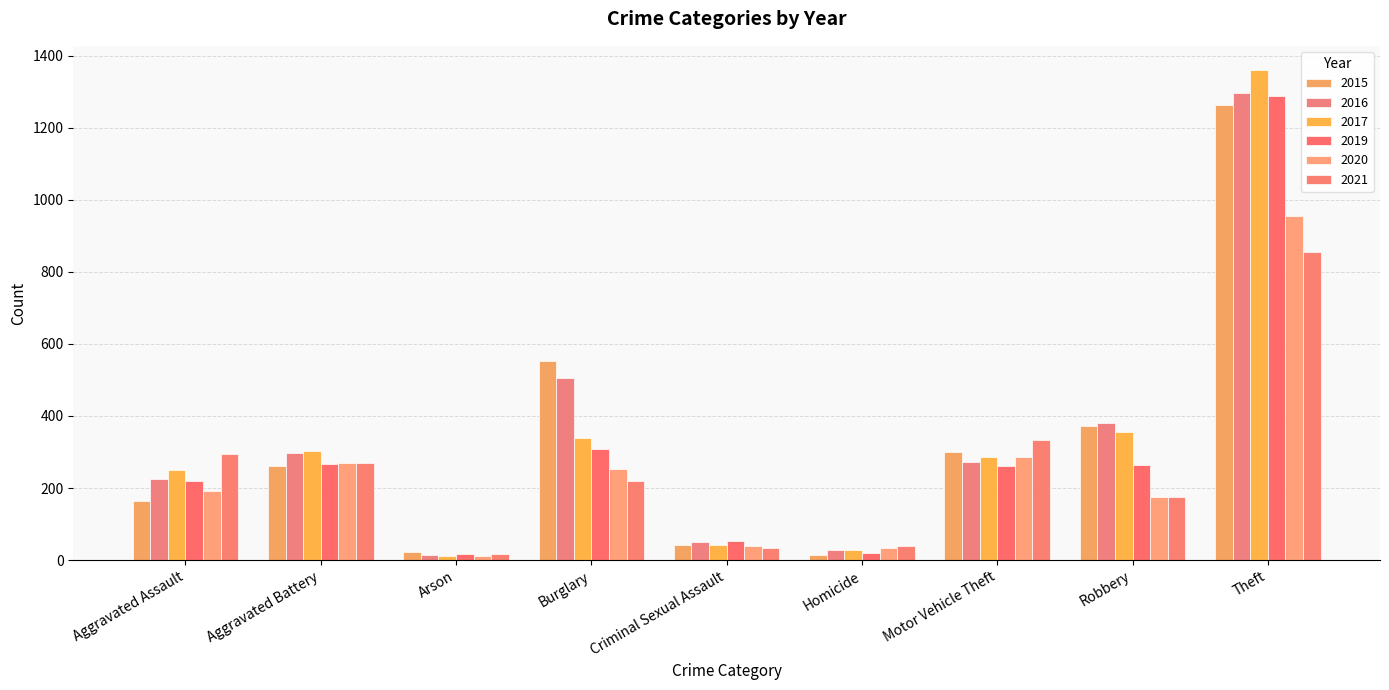

What is the total value across all series at Aggravated Assault?

1347